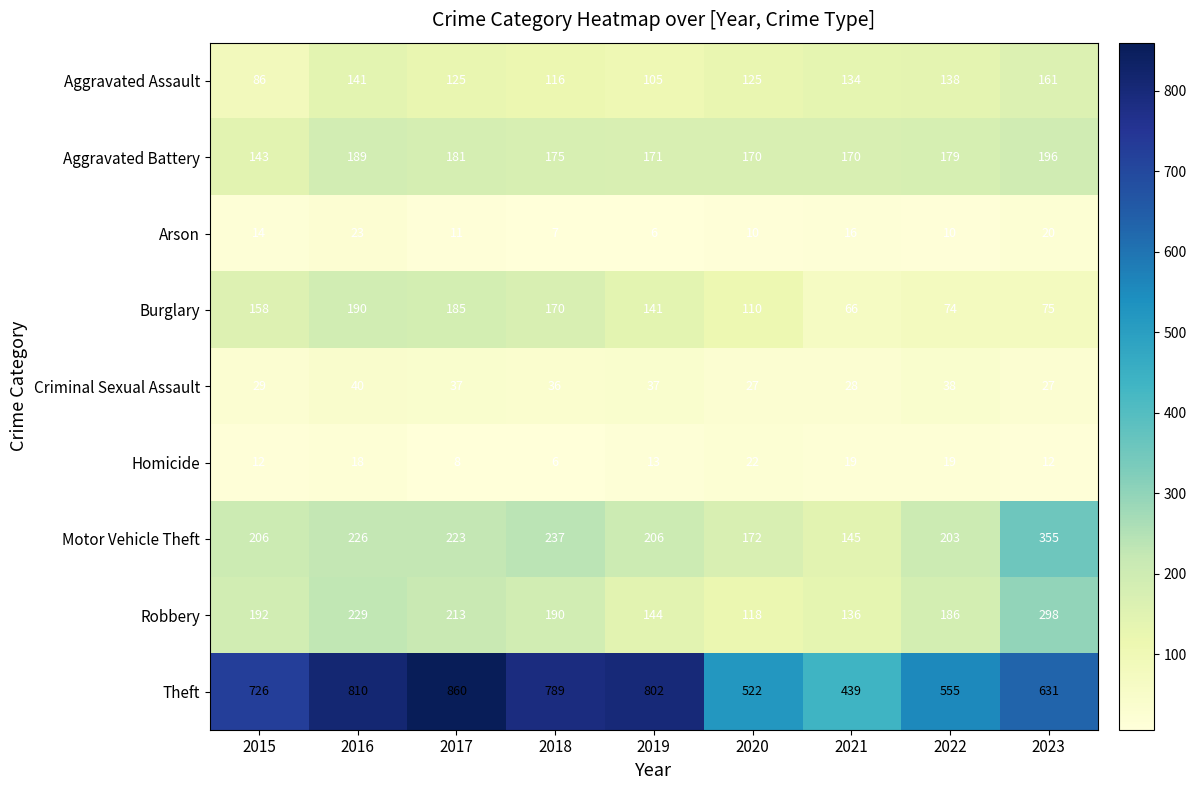

At which label does Burglary first exceed 141?

2015